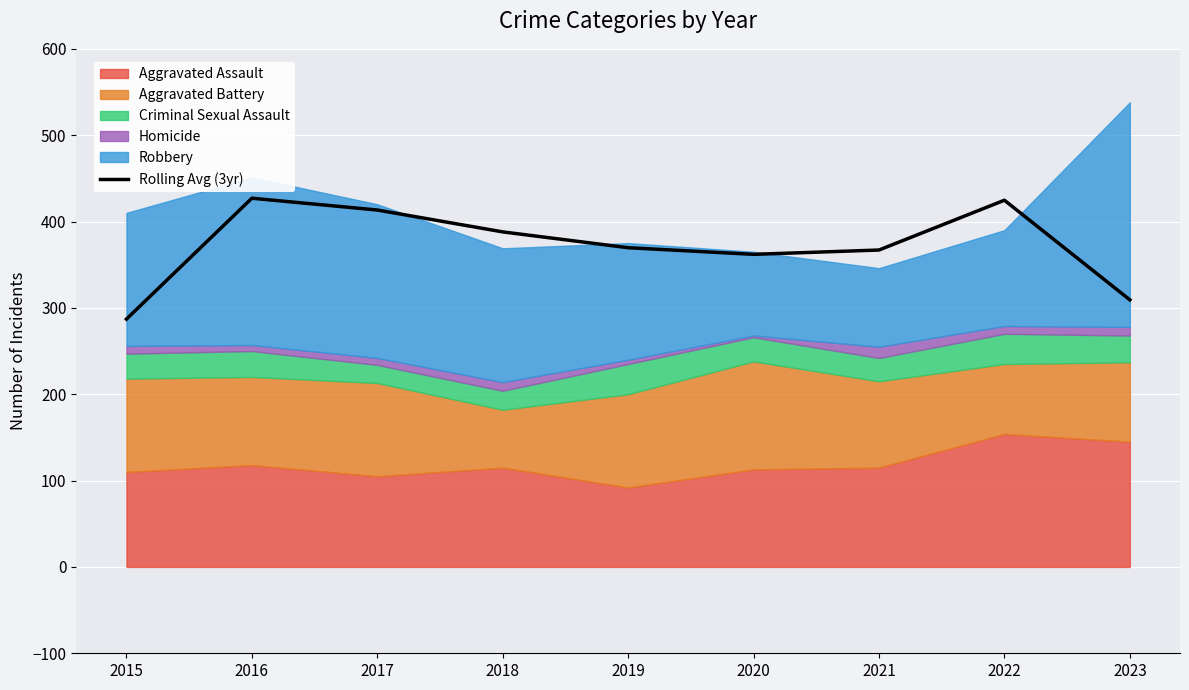

How many values are below 369?

4